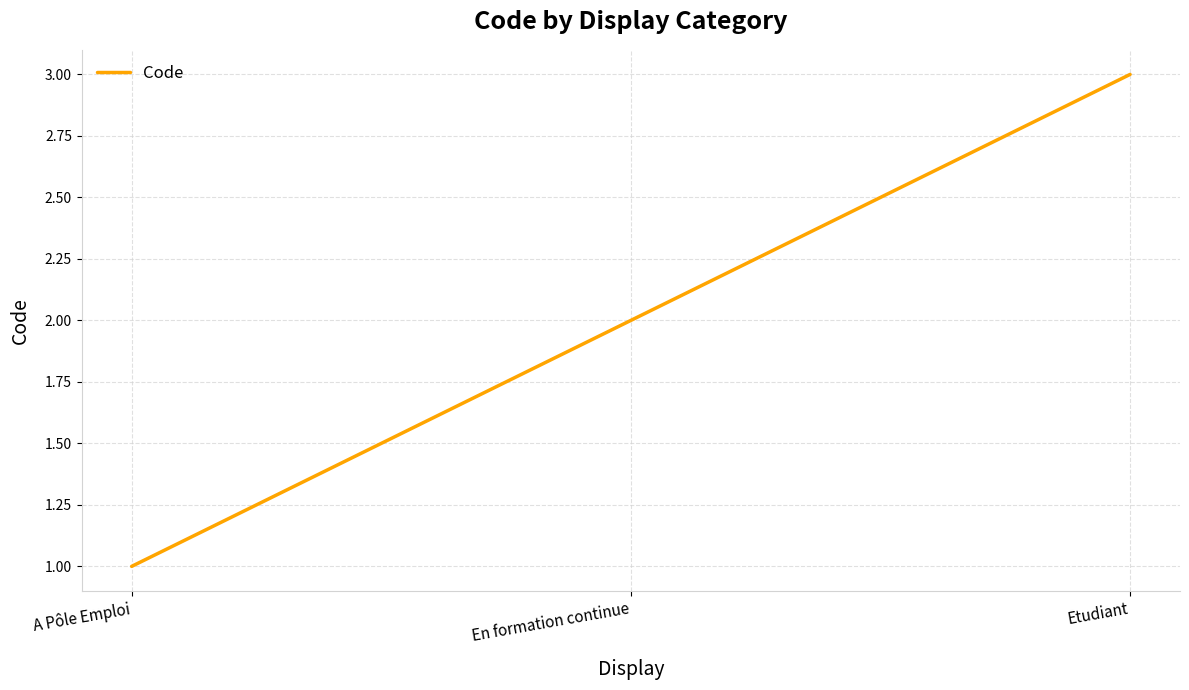

What is the approximate value at Etudiant?

3